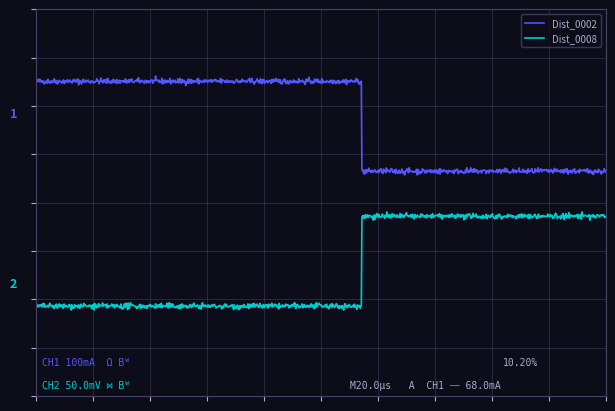

Which series has the largest total across all categories?

Dist_0002